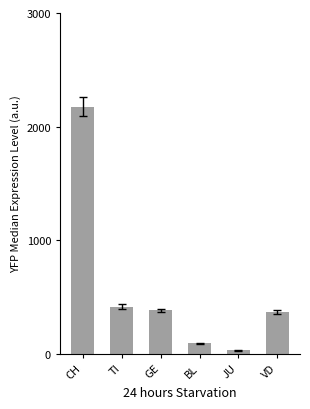

How many series are shown in this chart?

1